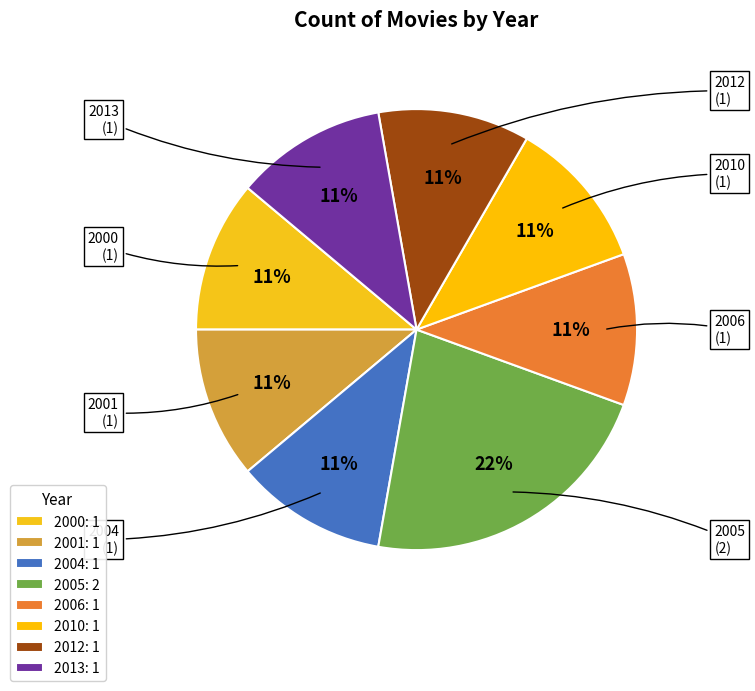

Is it true that 2004 is 24% of the pie?

False